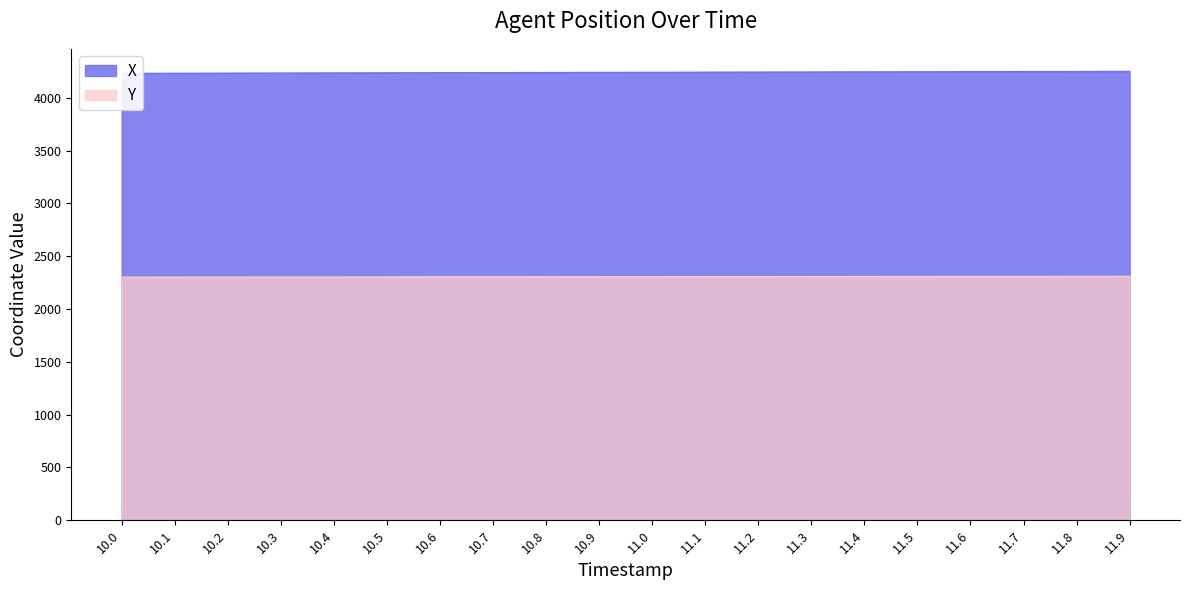

The Y series shows 2304.9 at 10.5. True or false?

True